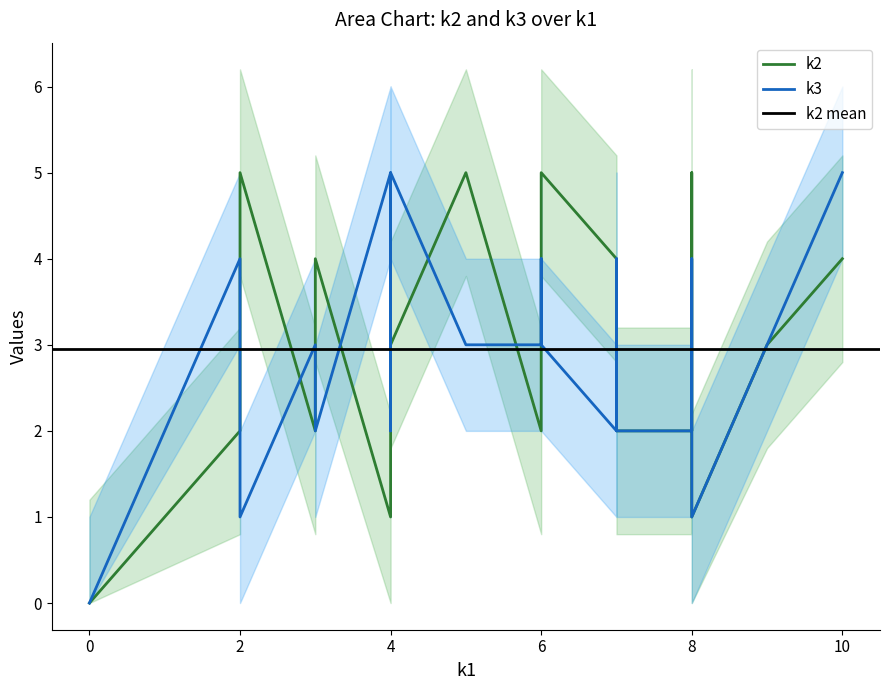

How many positive values does the k2 series have?

19